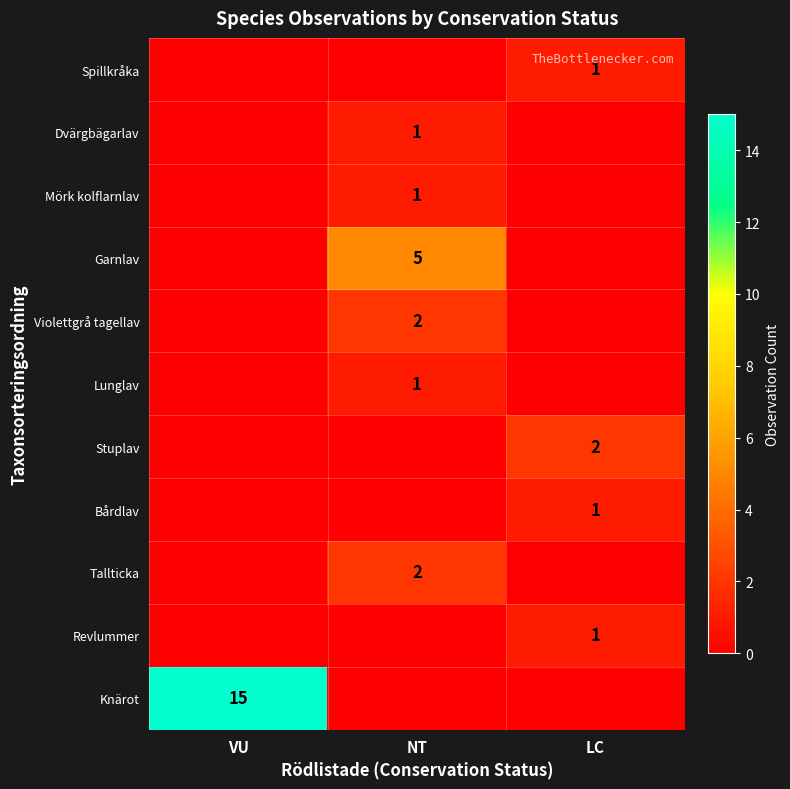

Which has a higher value, LC or VU?

LC